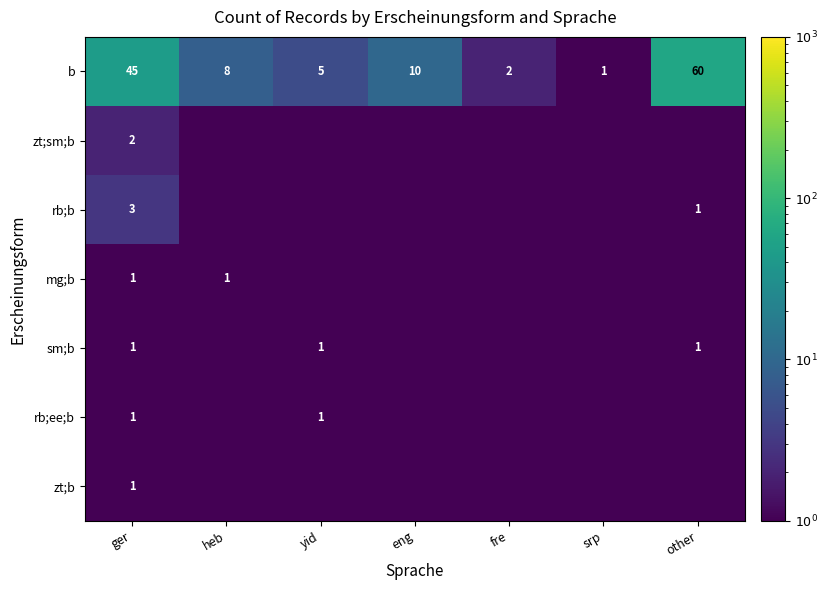

The value of rb;ee;b at other is 0.1. True or false?

False